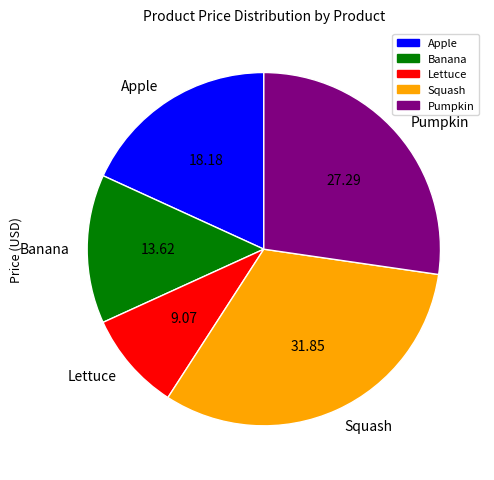

What is the ratio of the value at Pumpkin to the value at Apple?

1.5